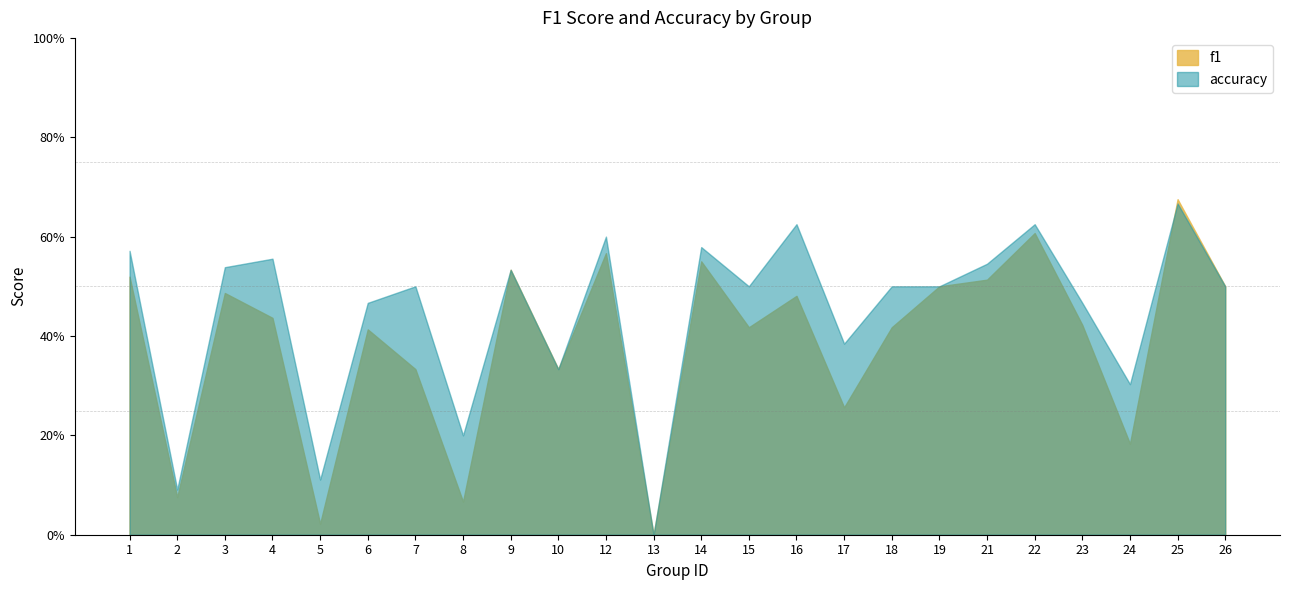

How many series are shown in this chart?

2